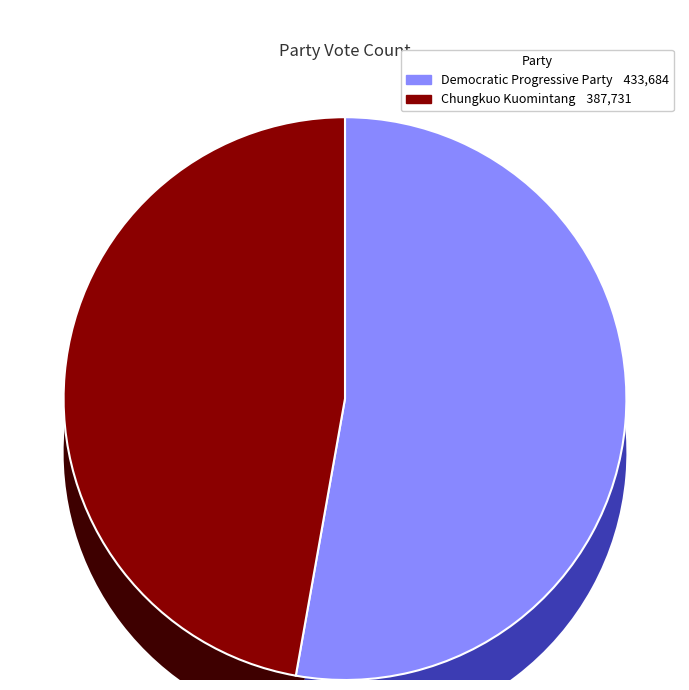

True or false: Democratic Progressive Party accounts for 63% of the total.

False